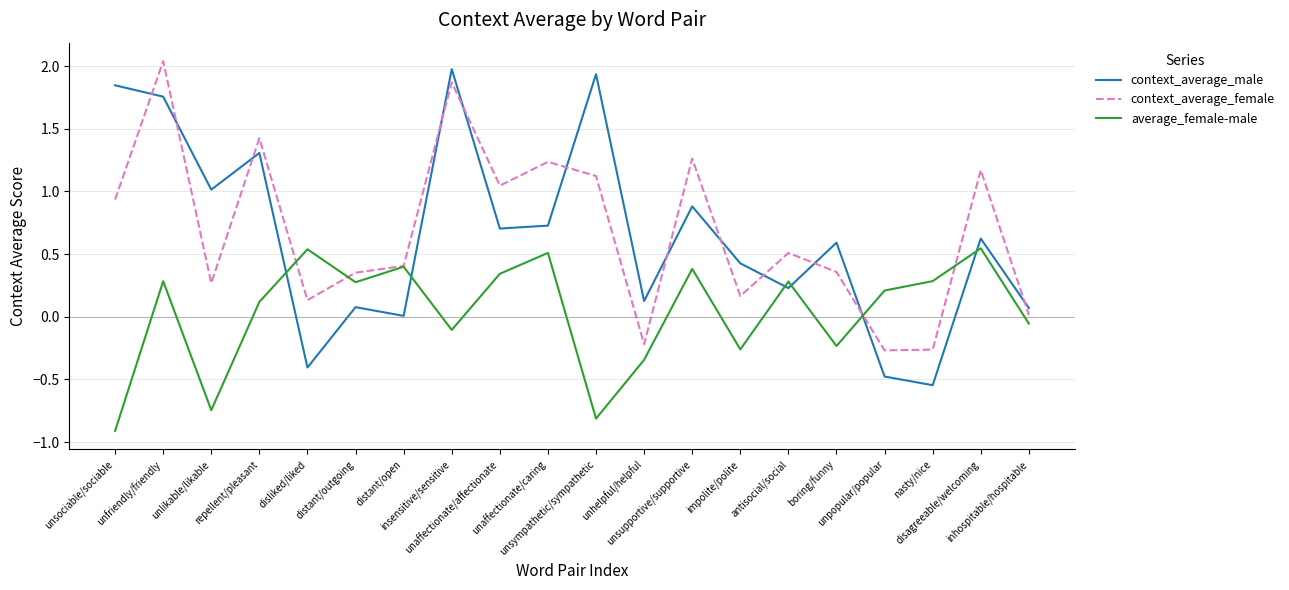

The value of average_female-male at unhelpful/helpful is -0.3. True or false?

True